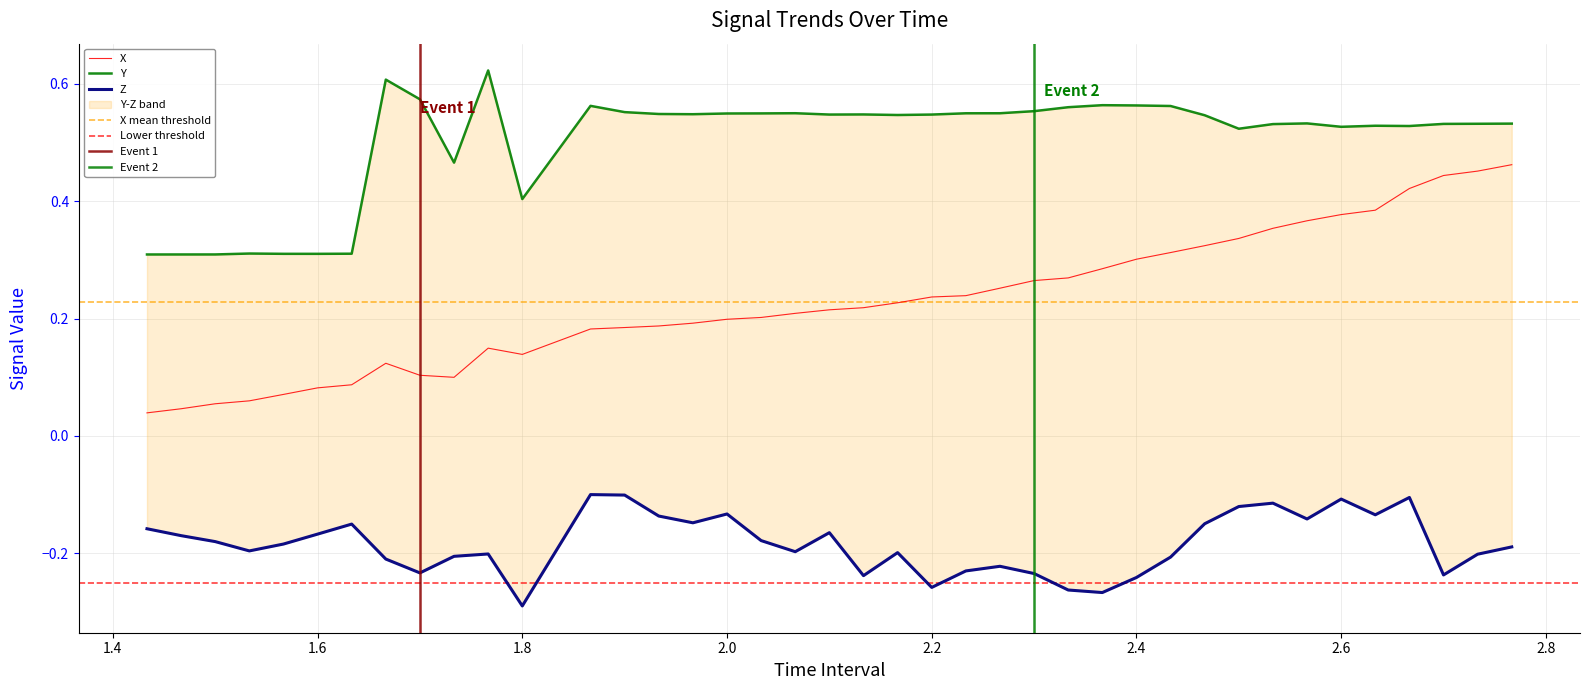

What is the difference between the maximum and minimum values in the X series?

0.4